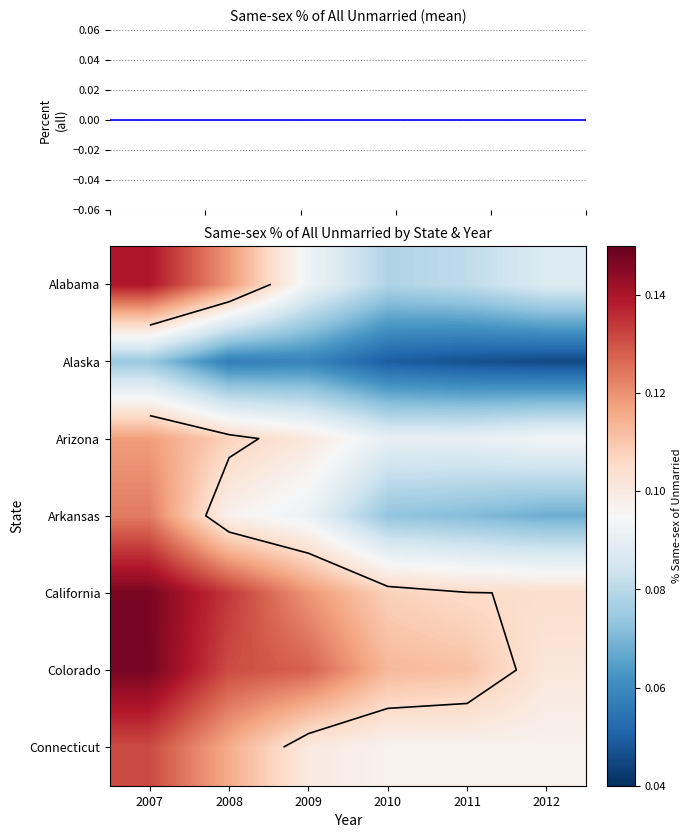

Count the Colorado values in the range 0 to 1.

6